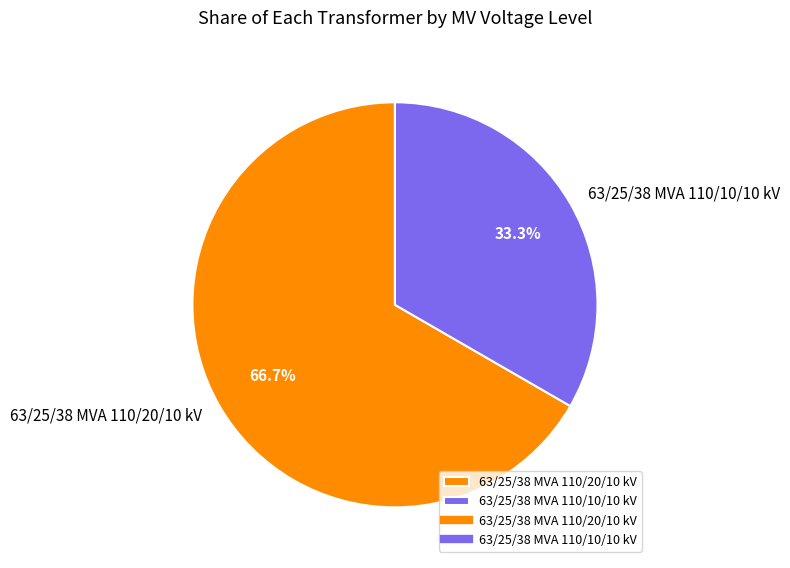

To the nearest percent, what percentage of the pie is 63/25/38 MVA 110/10/10 kV?

33%